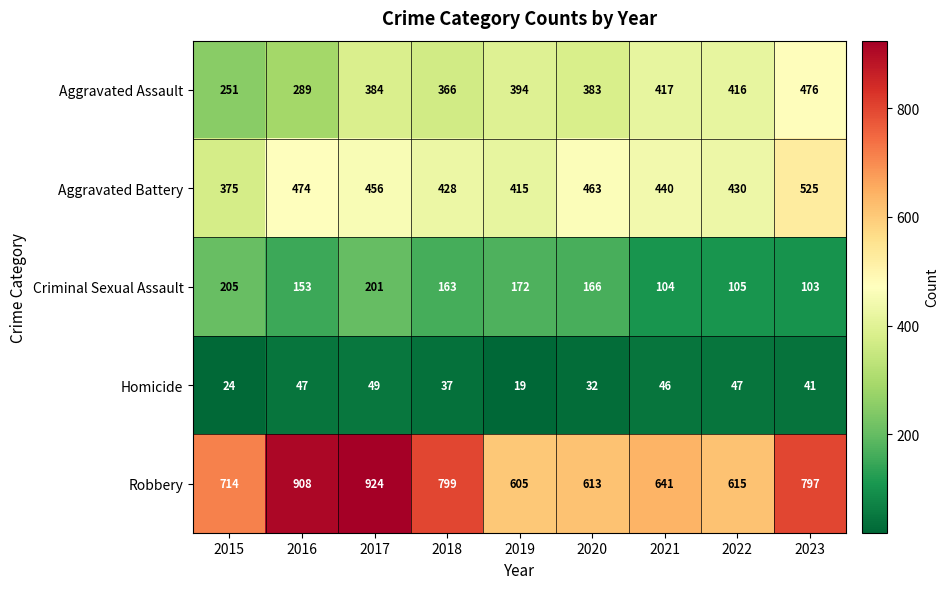

What is the smallest value displayed?

19